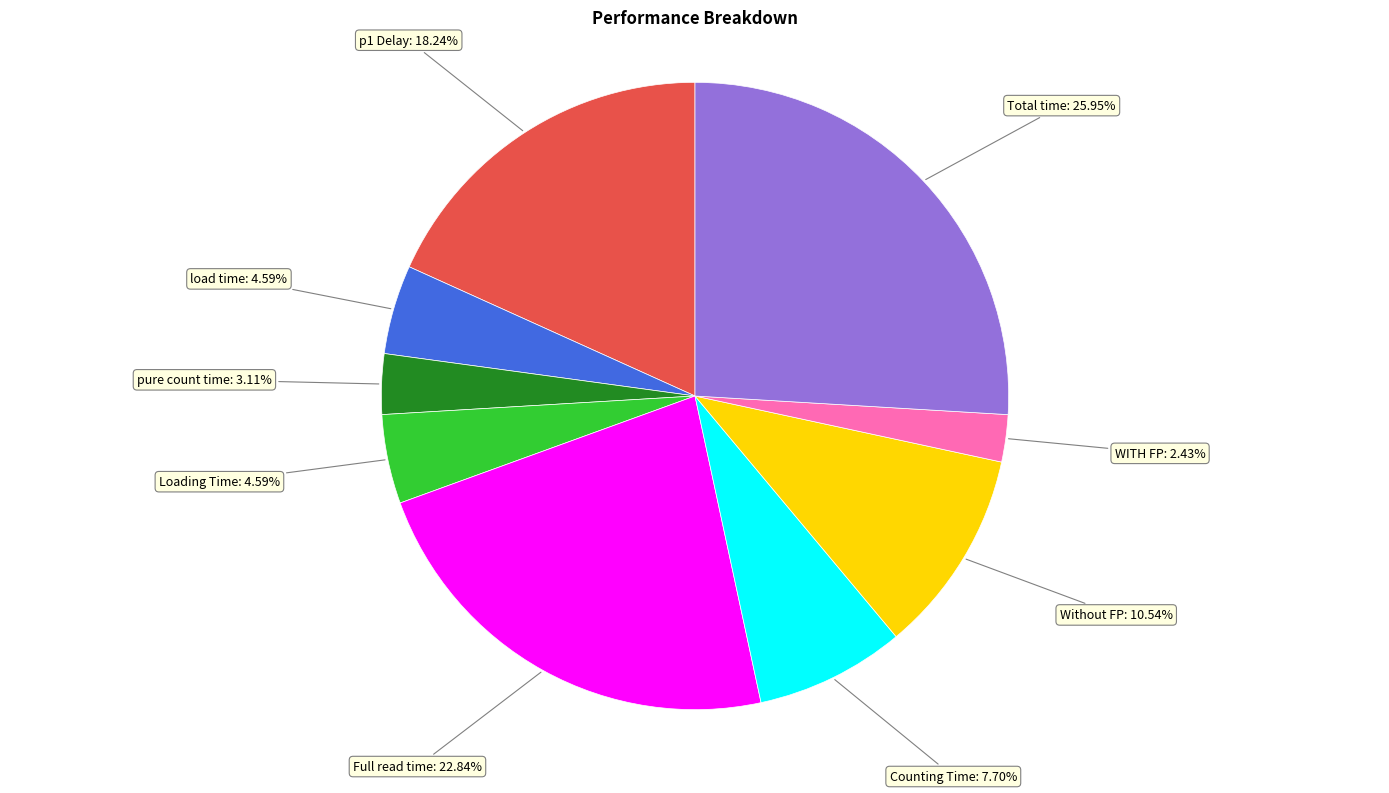

Is there any slice that represents more than half of the pie?

No